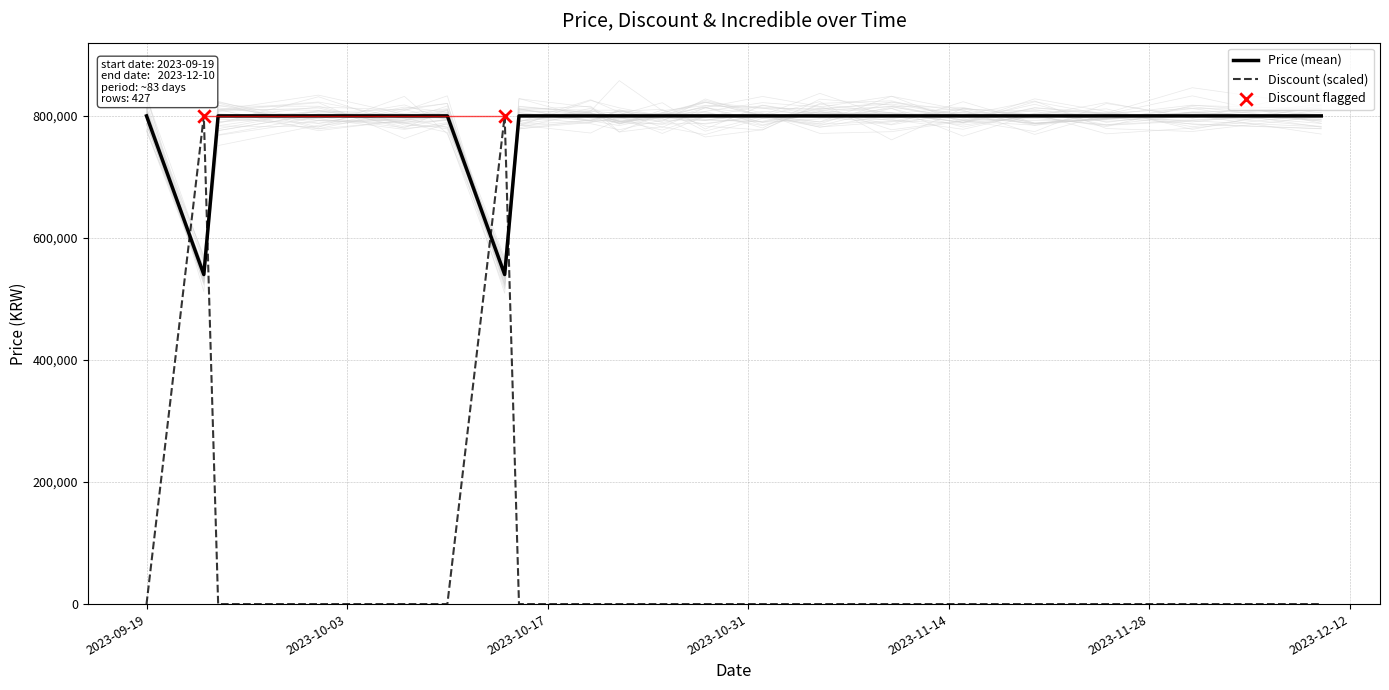

At how many categories does at least one series exceed 407024?

20